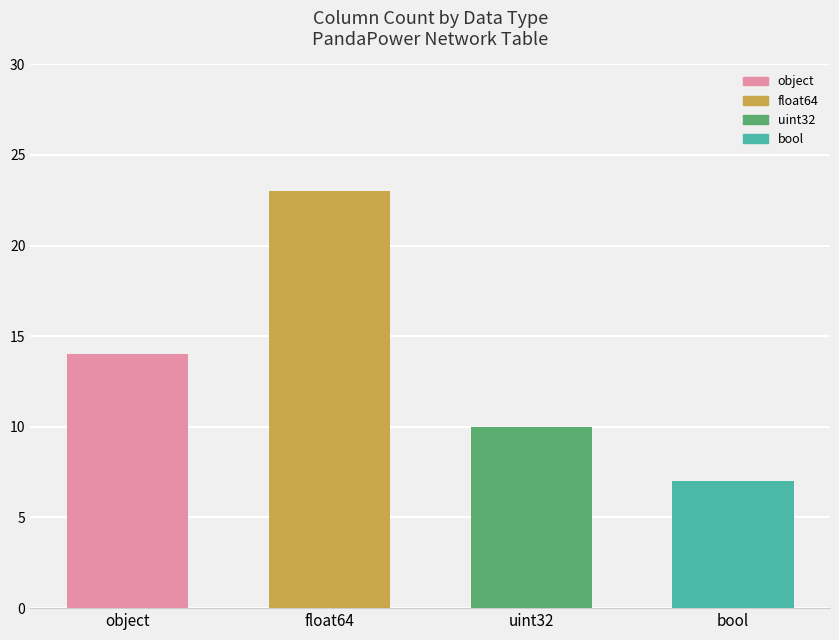

The value at uint32 is 10. True or false?

True